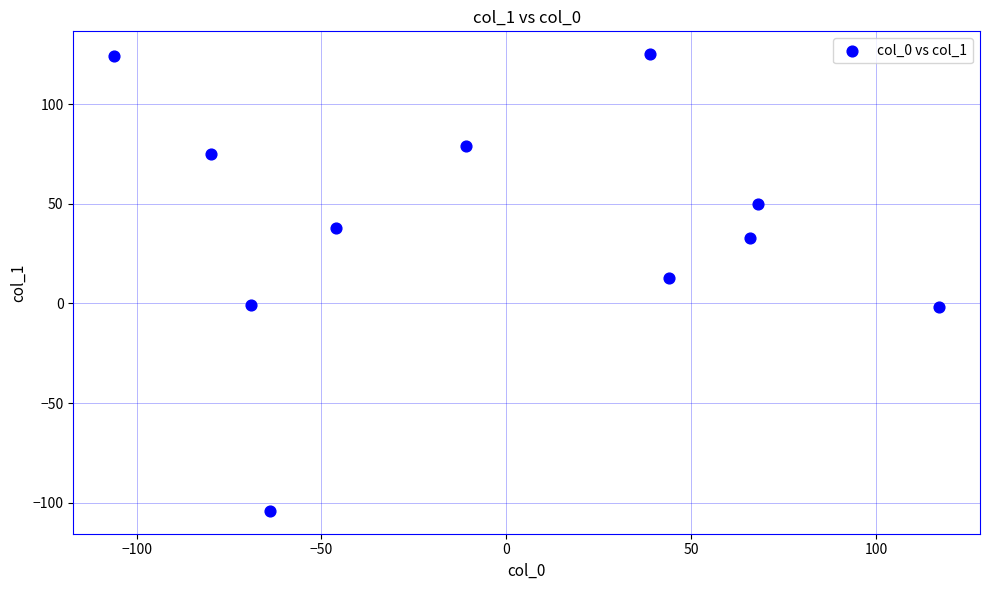

What Y value in the scatter plot is closest to 10?

13